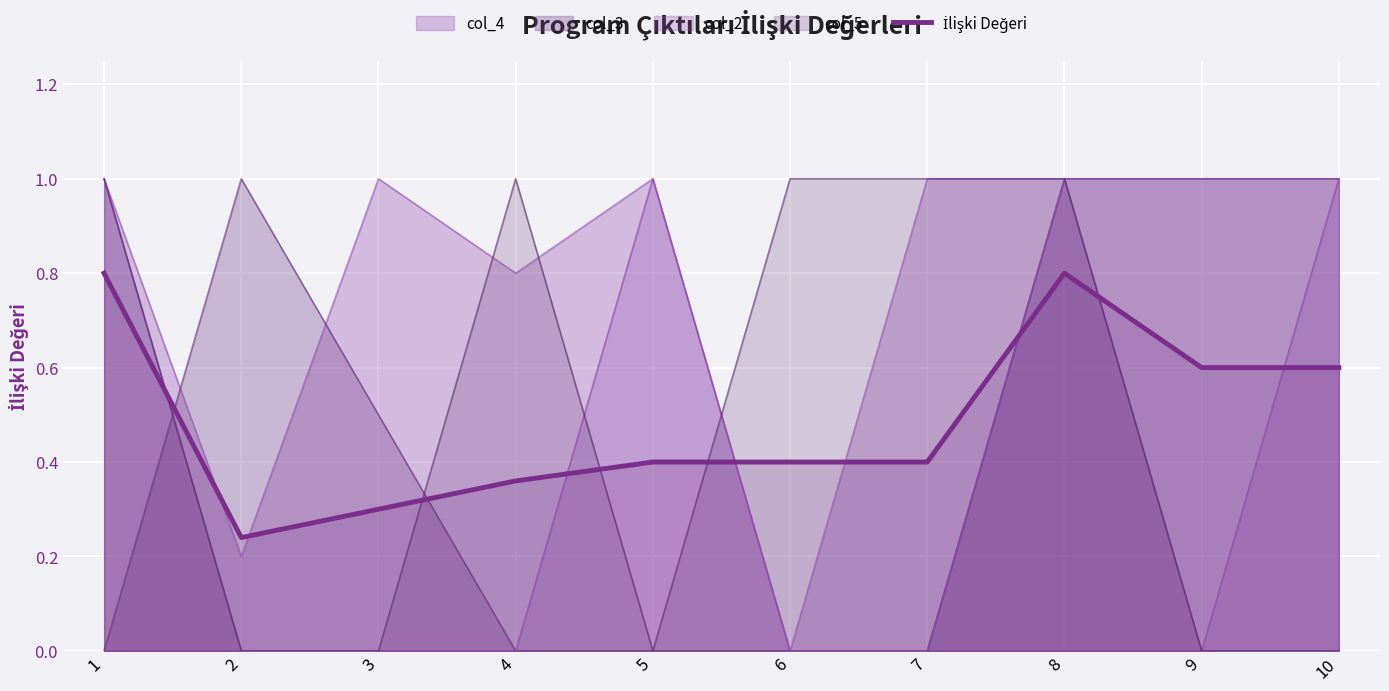

Rank the categories by value from highest to lowest.

1, 8, 9, 10, 5, 6, 7, 4, 3, 2